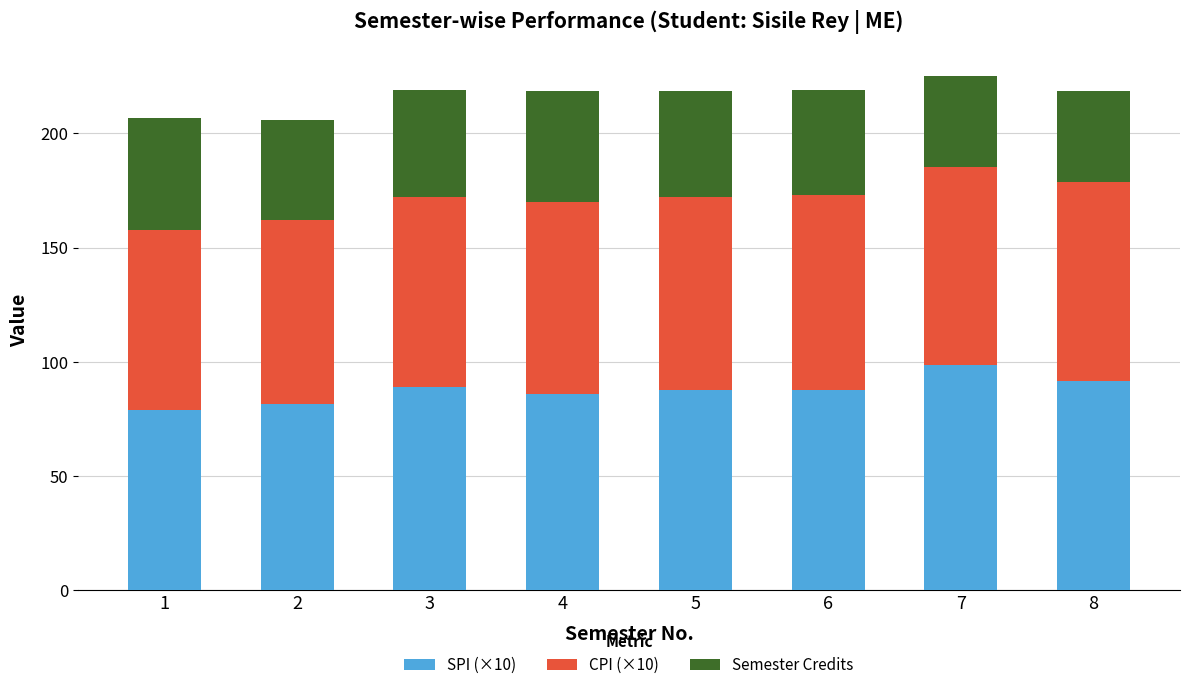

Is it true that SPI (×10) equals 87.8 at 5?

True